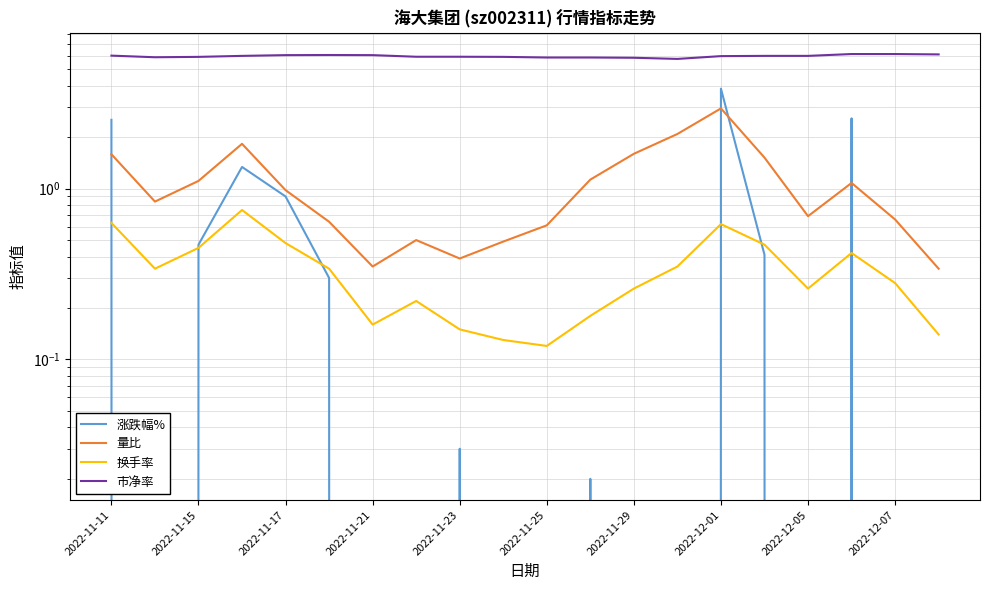

Between 2022-11-15 and 2022-11-17, which series saw the biggest shift?

涨跌幅%